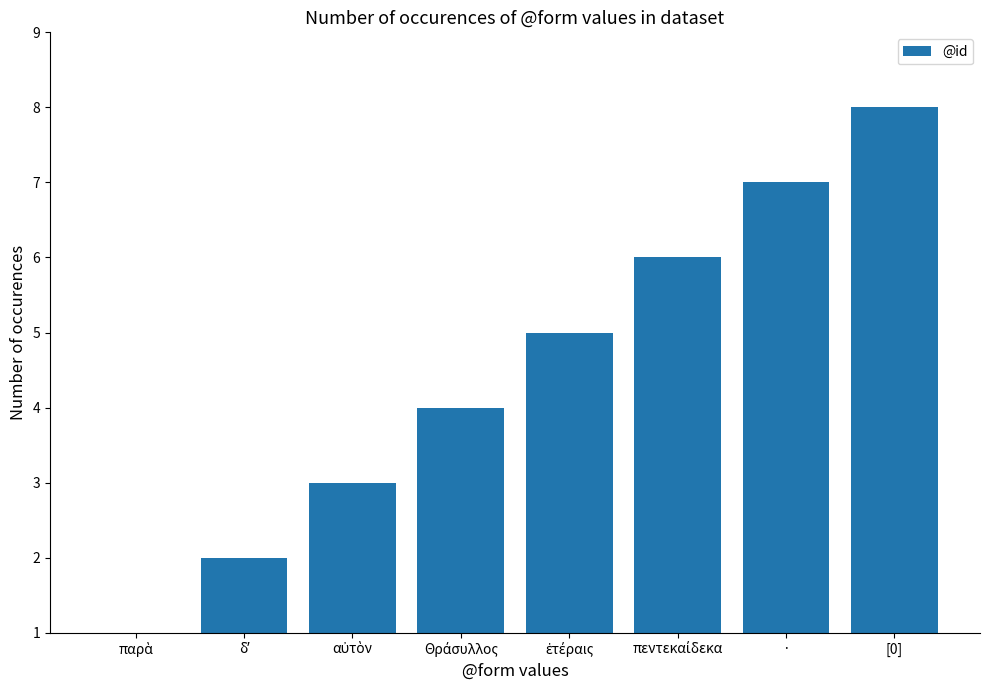

Which category has the highest value across all series?

[0]